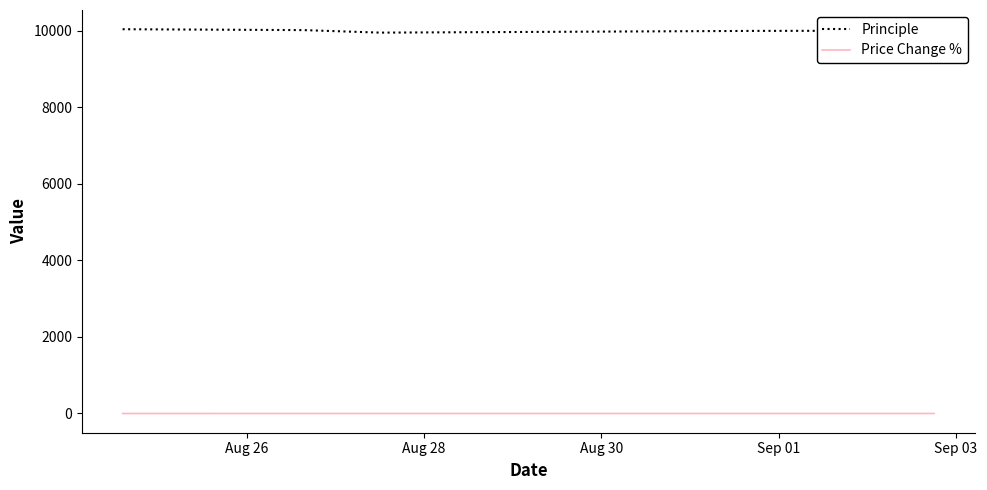

What are all the series names shown in the legend?

Principle, Price Change %